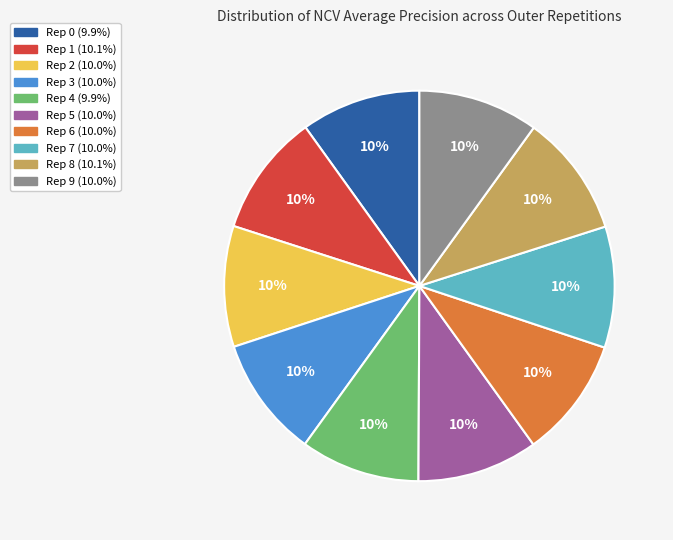

Is there a majority slice in this chart?

No